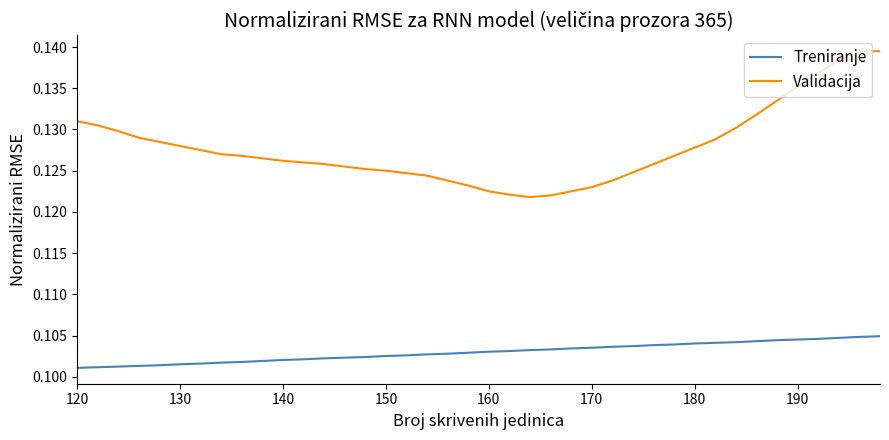

Which series has the largest total across all categories?

Validacija